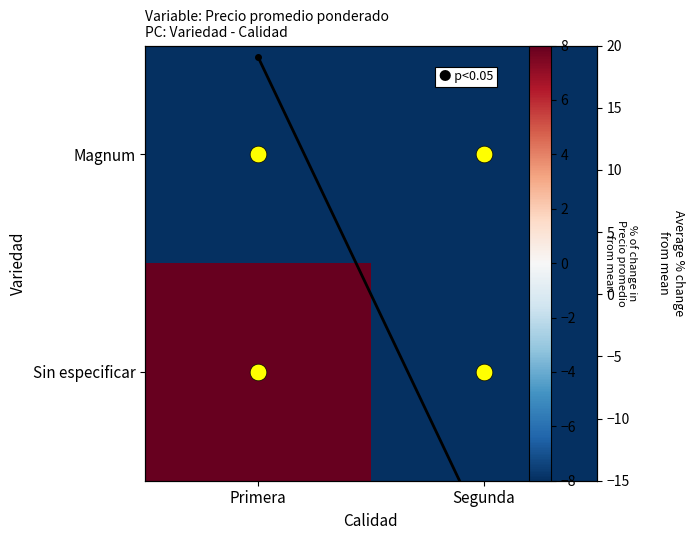

How many data points does each series have?

2